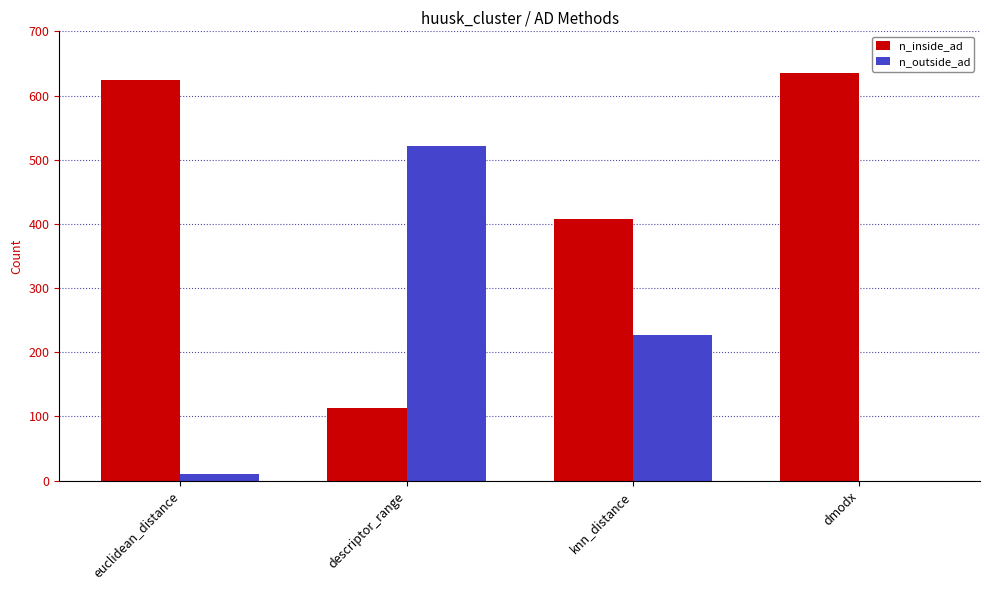

How many groups of bars are there?

4